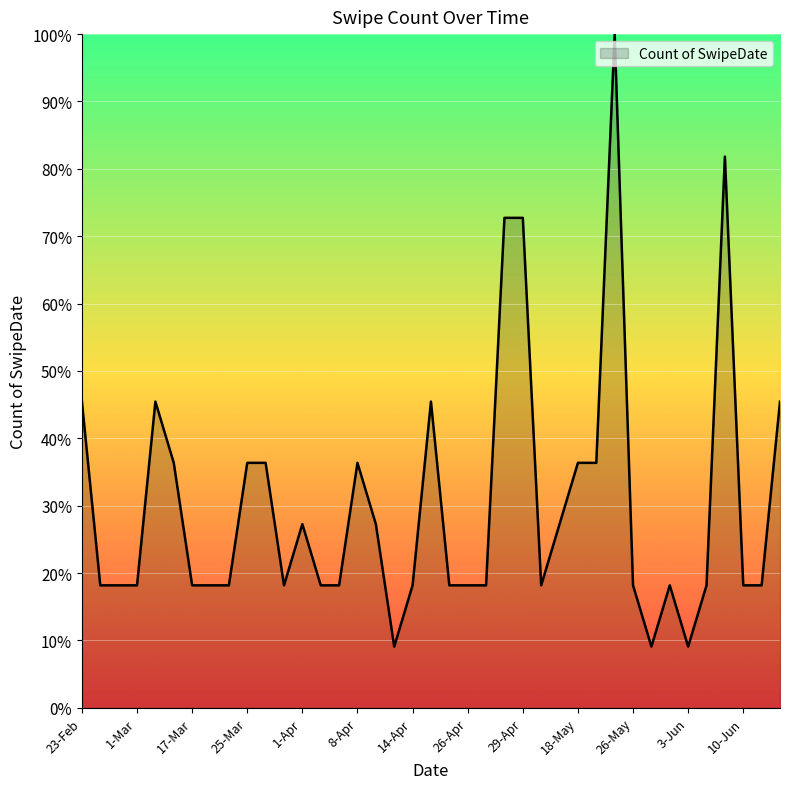

What is the greatest value displayed?

100.0